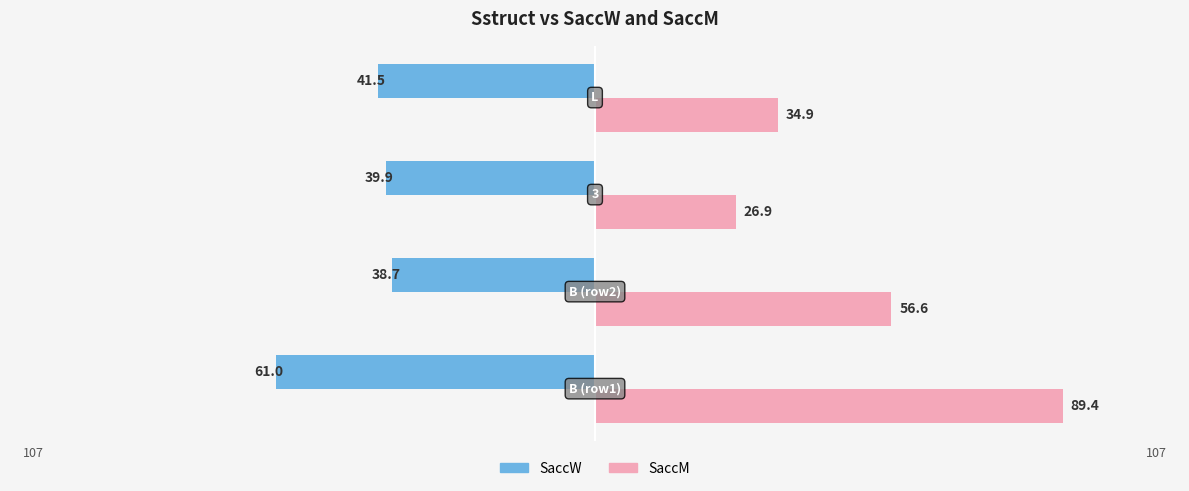

What are all the series names shown in the legend?

SaccW, SaccM